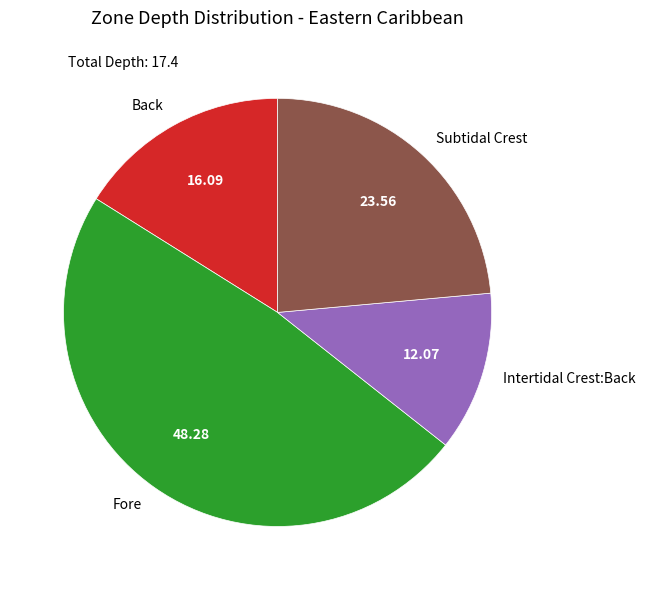

Does Fore account for over 50% of the chart?

No